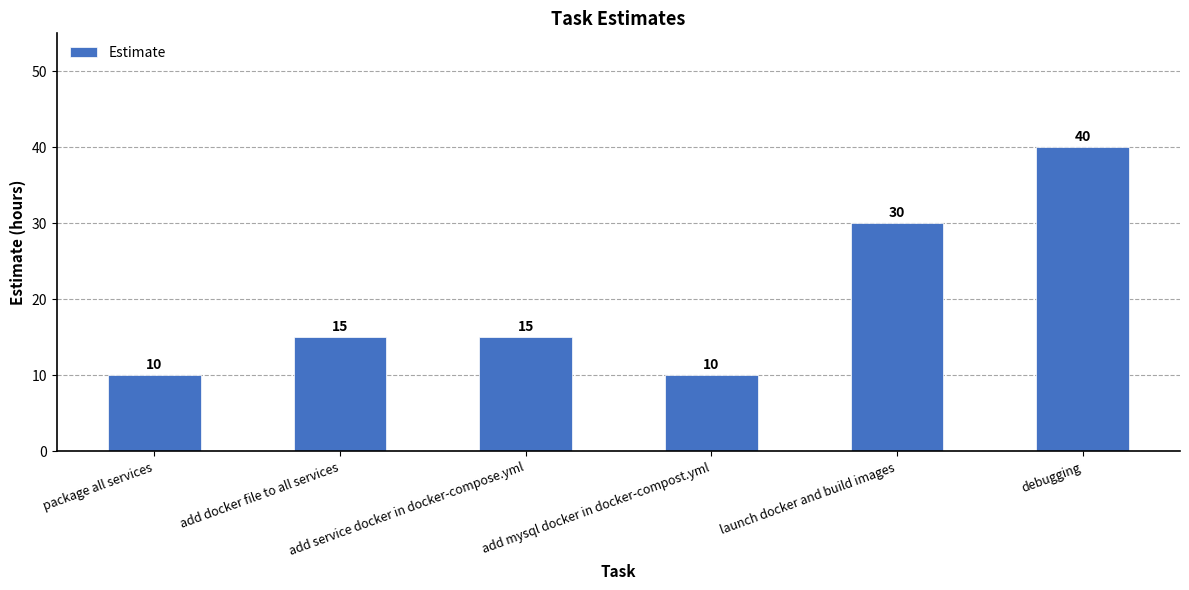

What is the difference between the maximum and second lowest values?

30